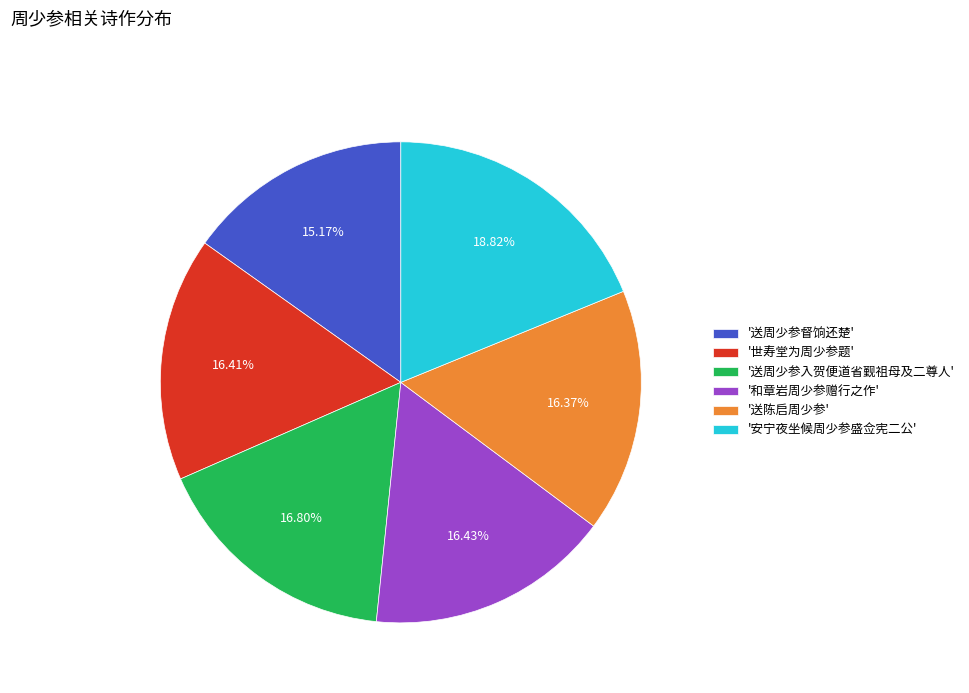

Is there a majority slice in this chart?

No